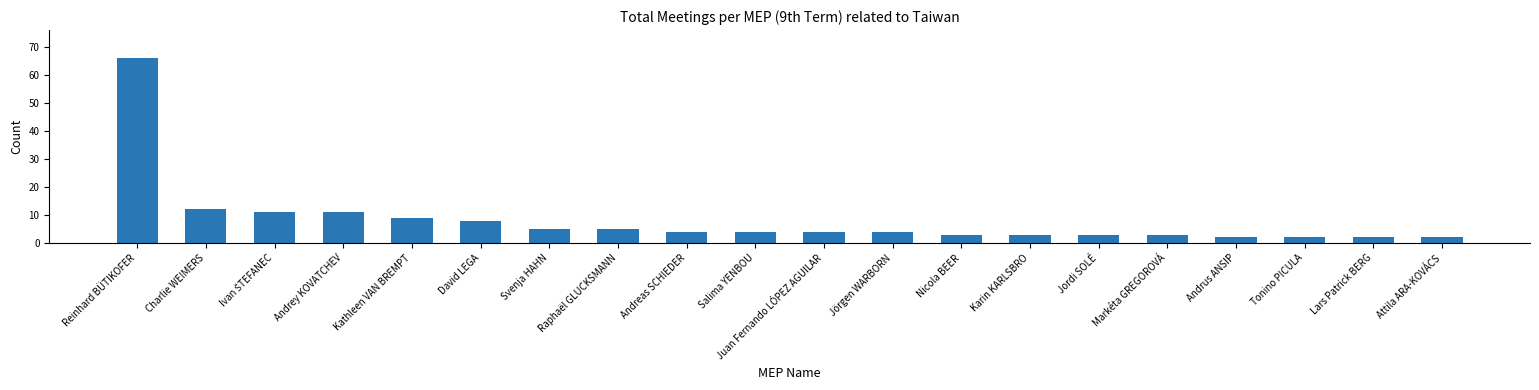

What is the greatest value displayed?

66